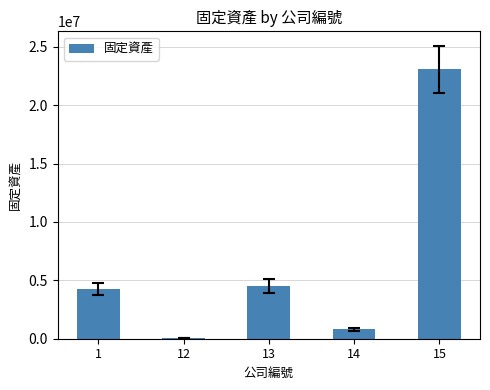

What is the change in value from 13 to 15?

+18531775